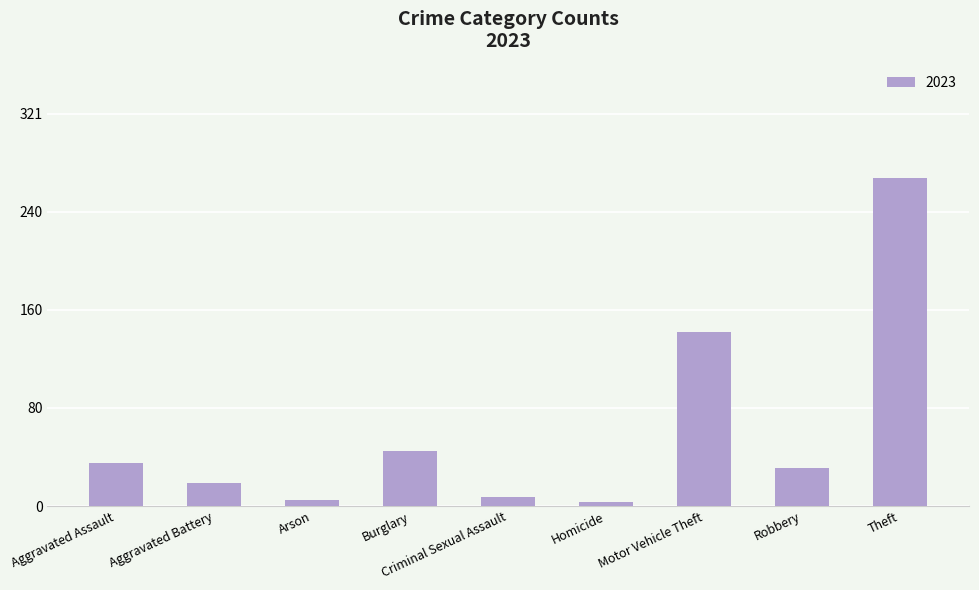

Which label corresponds to the largest value in the chart?

Theft